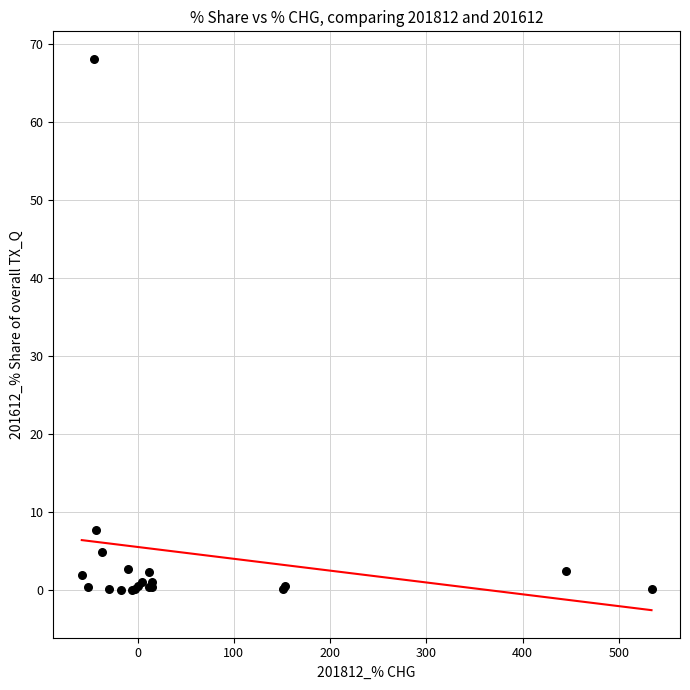

What Y value in the scatter plot is closest to 34?

7.6